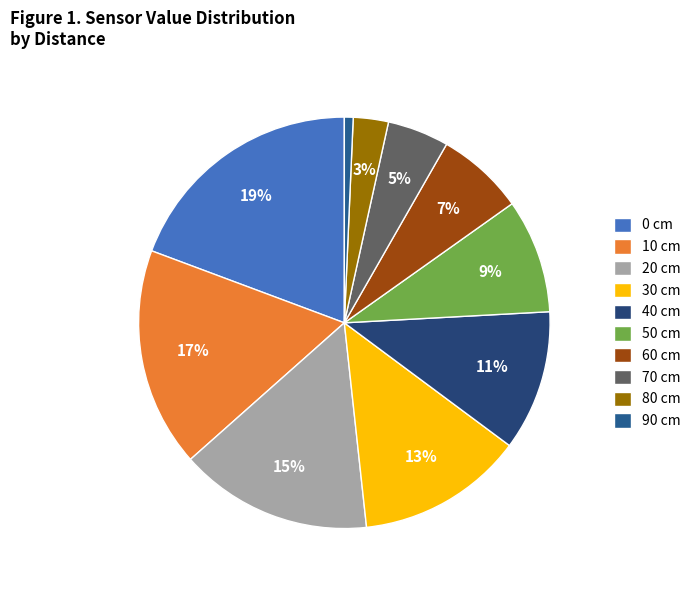

Is 10 cm the majority of the pie?

No